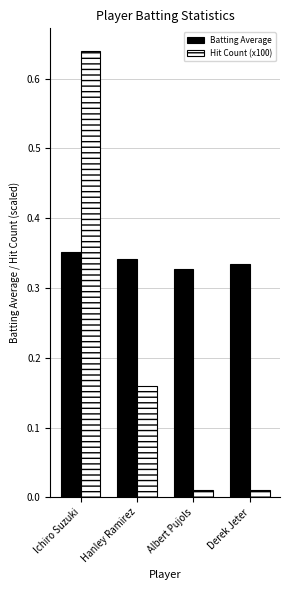

How many Batting Average values are between 0 and 1?

4